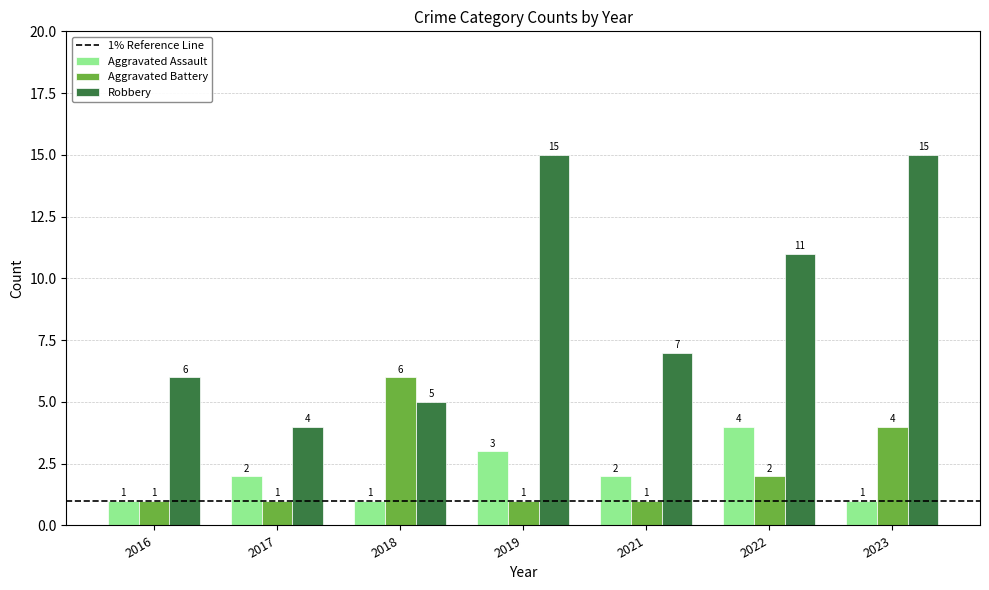

The value of Robbery at 2017 is 4. True or false?

True